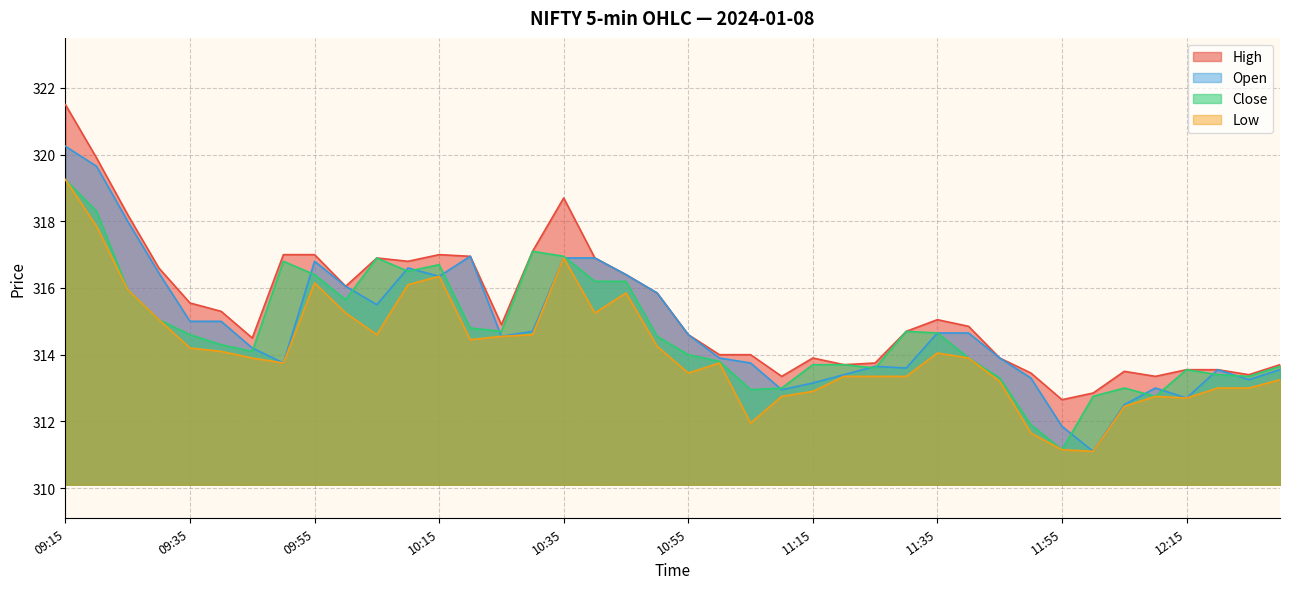

List the labels in order of Close value, smallest first.

11:55, 11:50, 12:00, 12:10, 11:05, 11:10, 12:05, 11:45, 12:25, 12:20, 12:15, 11:25, 12:30, 11:15, 11:20, 11:00, 11:40, 10:55, 09:45, 09:40, 10:50, 09:35, 11:35, 10:25, 11:30, 10:20, 09:30, 10:00, 09:25, 10:40, 10:45, 09:55, 10:10, 10:15, 09:50, 10:05, 10:35, 10:30, 09:20, 09:15